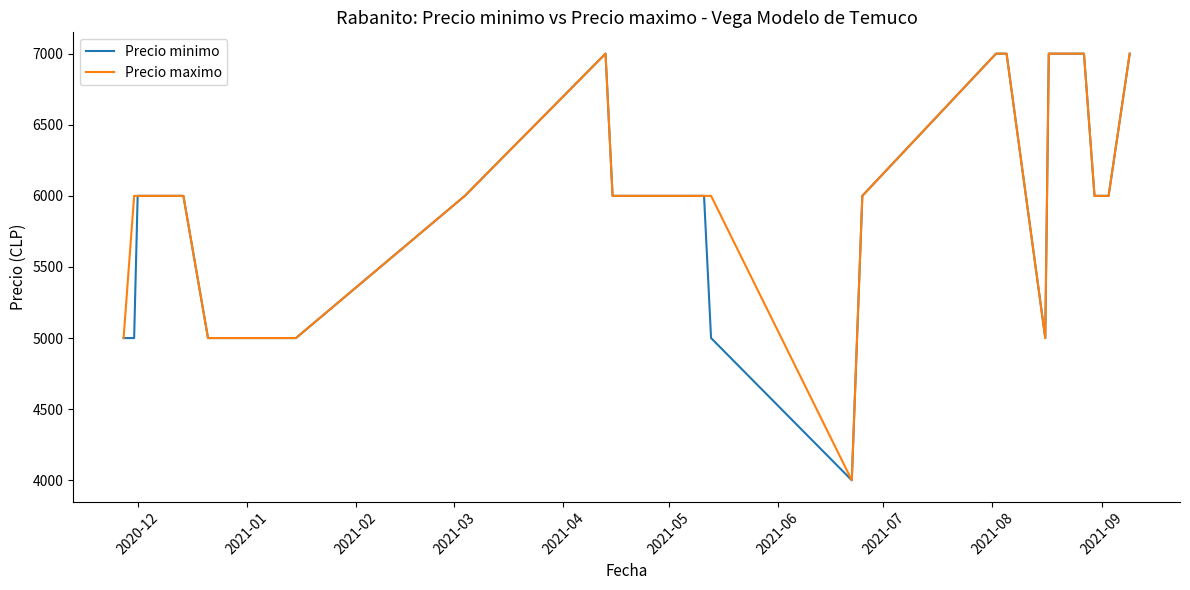

What is the greatest value displayed?

7000